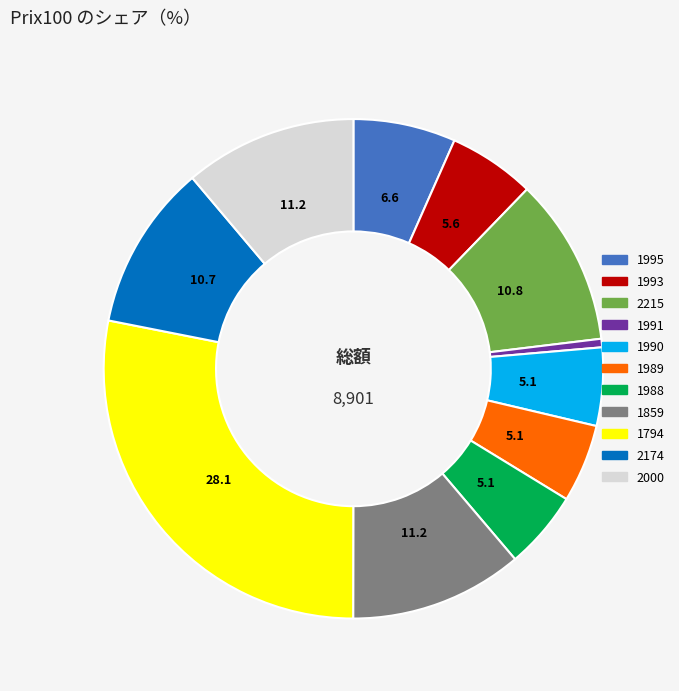

Which slice is the smallest?

1991